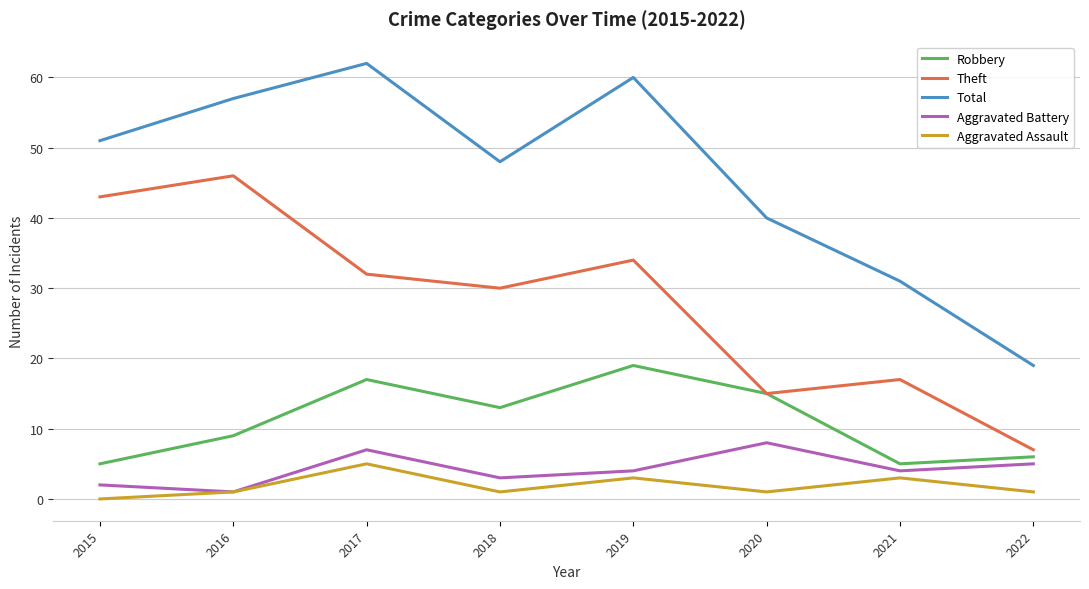

Reading right to left, transcribe all the data shown in this chart.

Robbery: 6	5	15	19	13	17	9	5
Theft: 7	17	15	34	30	32	46	43
Total: 19	31	40	60	48	62	57	51
Aggravated Battery: 5	4	8	4	3	7	1	2
Aggravated Assault: 1	3	1	3	1	5	1	0